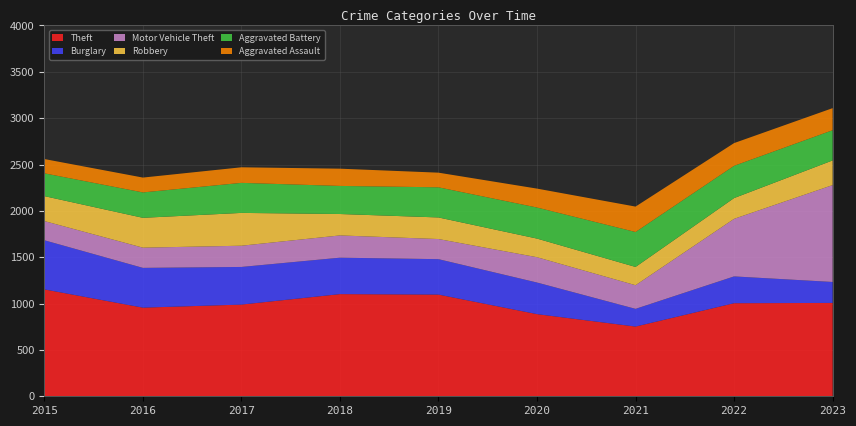

Reading left to right, what are all the values shown in this chart?

Aggravated Assault: 2015=154	2016=160	2017=168	2018=186	2019=158	2020=204	2021=274	2022=245	2023=238
Aggravated Battery: 2015=246	2016=274	2017=324	2018=303	2019=325	2020=335	2021=377	2022=348	2023=326
Burglary: 2015=530	2016=429	2017=406	2018=393	2019=382	2020=341	2021=191	2022=289	2023=226
Motor Vehicle Theft: 2015=207	2016=218	2017=229	2018=240	2019=217	2020=273	2021=255	2022=621	2023=1045
Robbery: 2015=269	2016=322	2017=354	2018=231	2019=233	2020=201	2021=197	2022=224	2023=266
Theft: 2015=1153	2016=956	2017=989	2018=1102	2019=1097	2020=886	2021=752	2022=1004	2023=1007